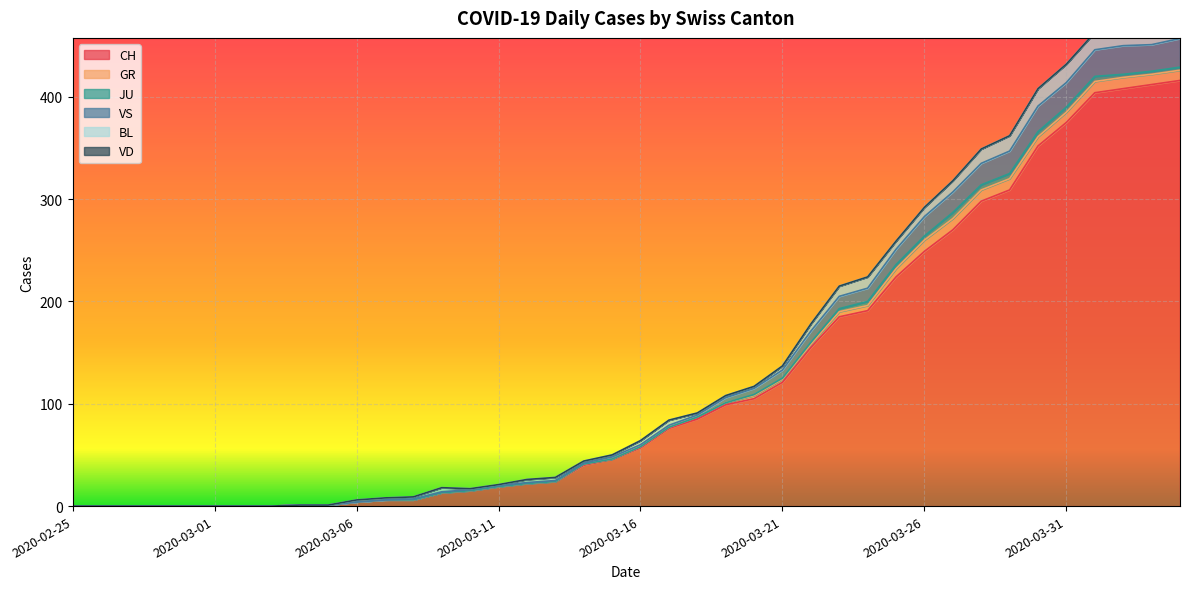

What is the difference between the highest and lowest values at 2020-03-23?

185